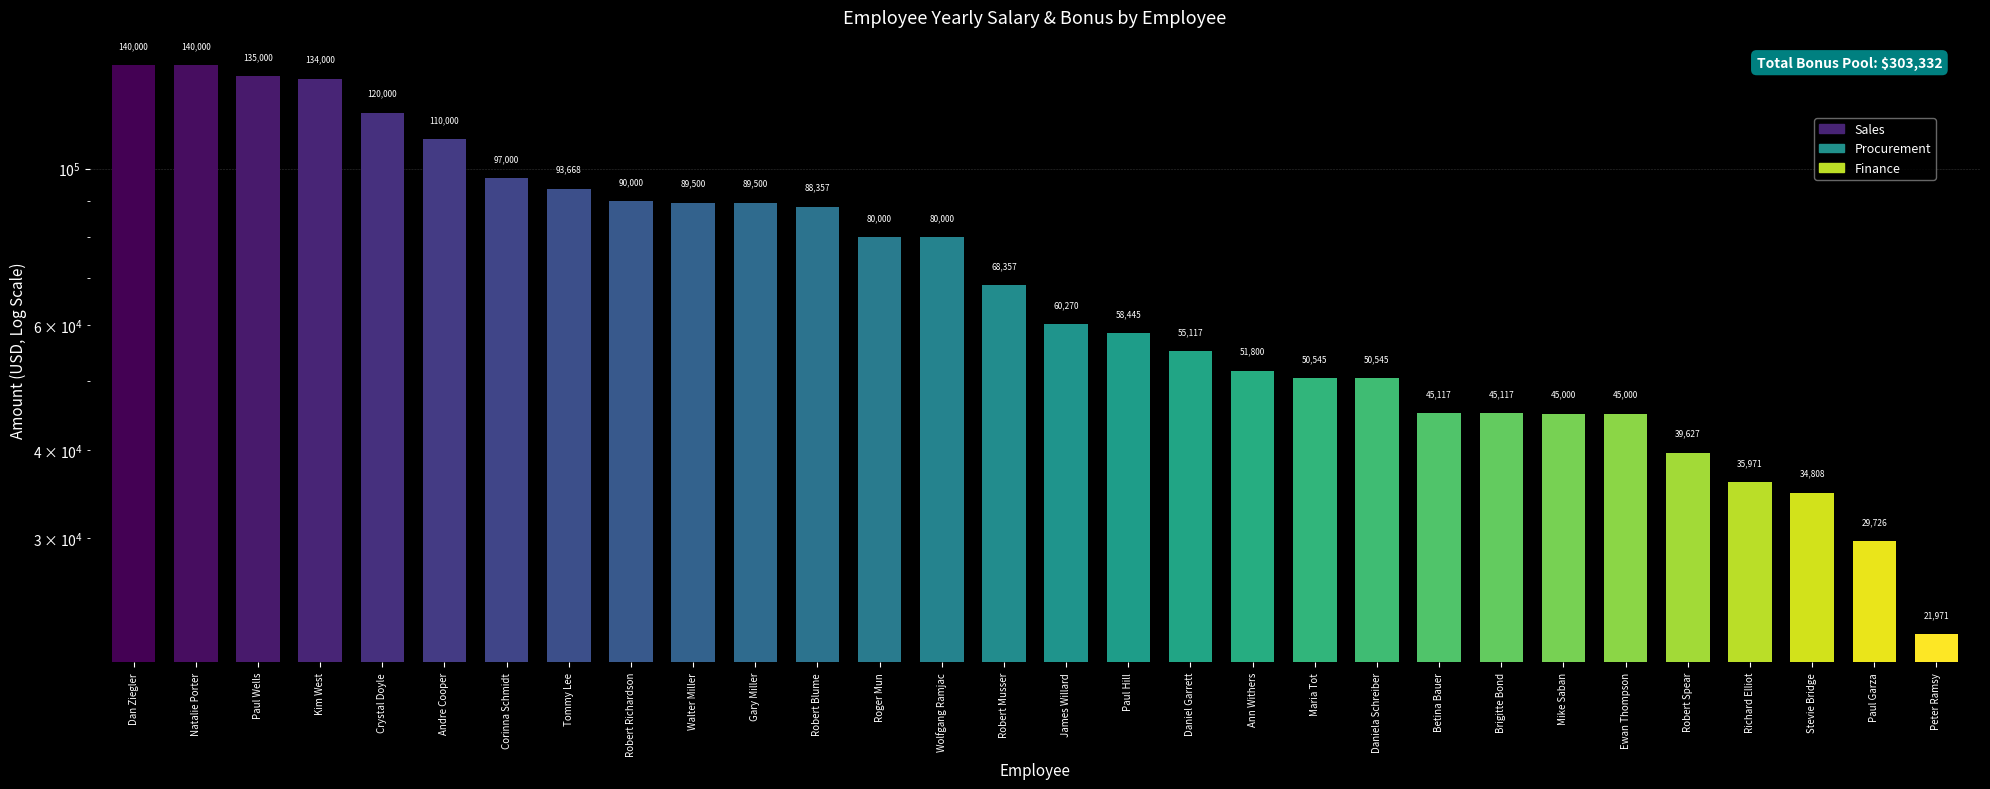

What is the sum of the values at Robert Richardson and Betina Bauer?

135117